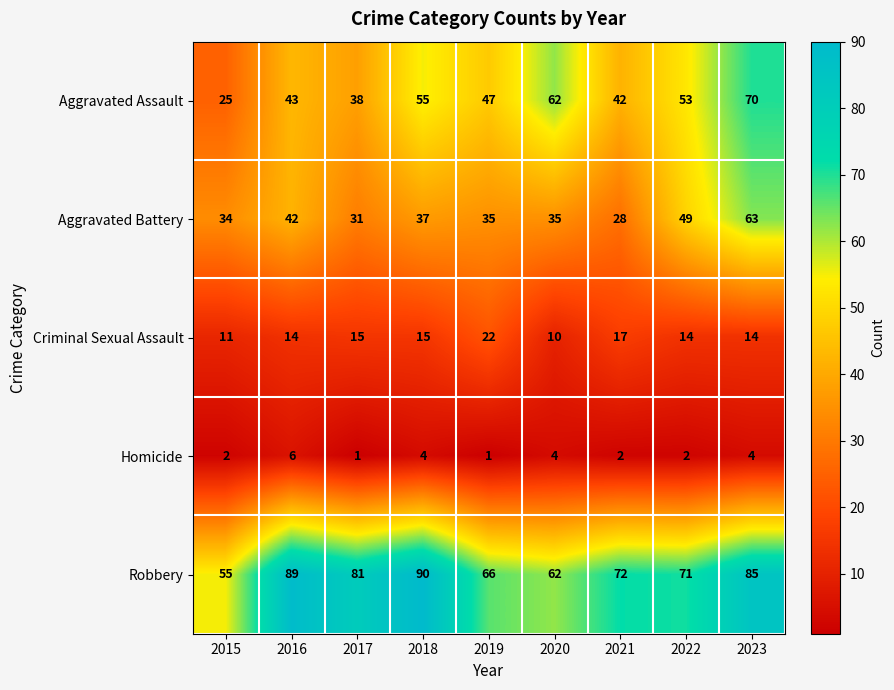

How many data points in Homicide are less than 2?

2